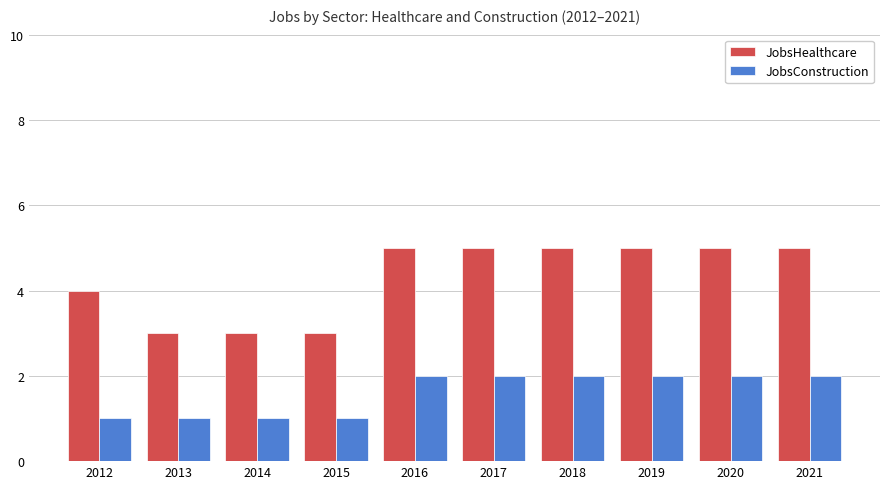

Reading left to right, list all the values displayed in this chart.

JobsHealthcare: 4	3	3	3	5	5	5	5	5	5
JobsConstruction: 1	1	1	1	2	2	2	2	2	2